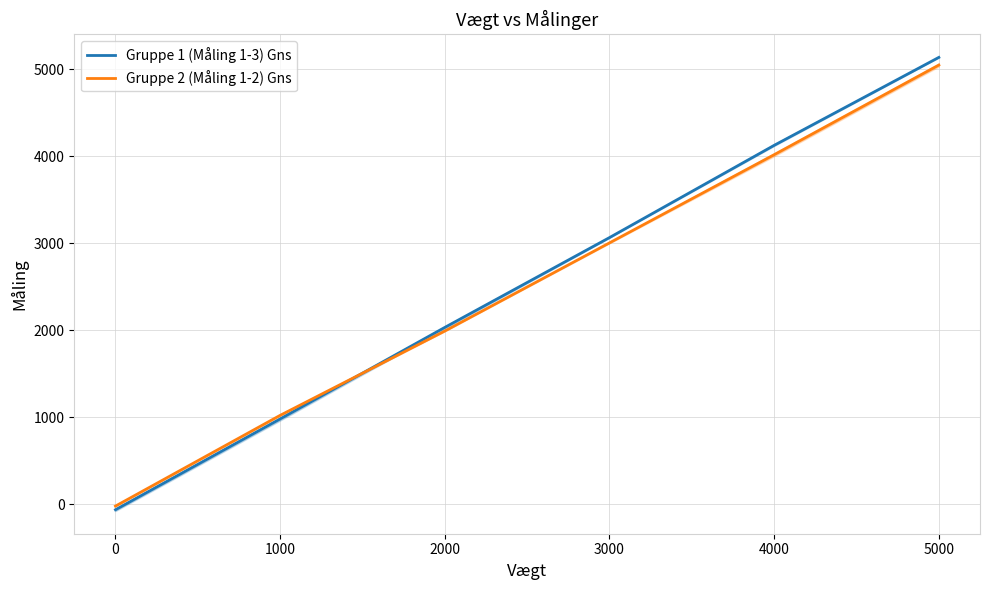

At how many categories does at least one series exceed 610?

5